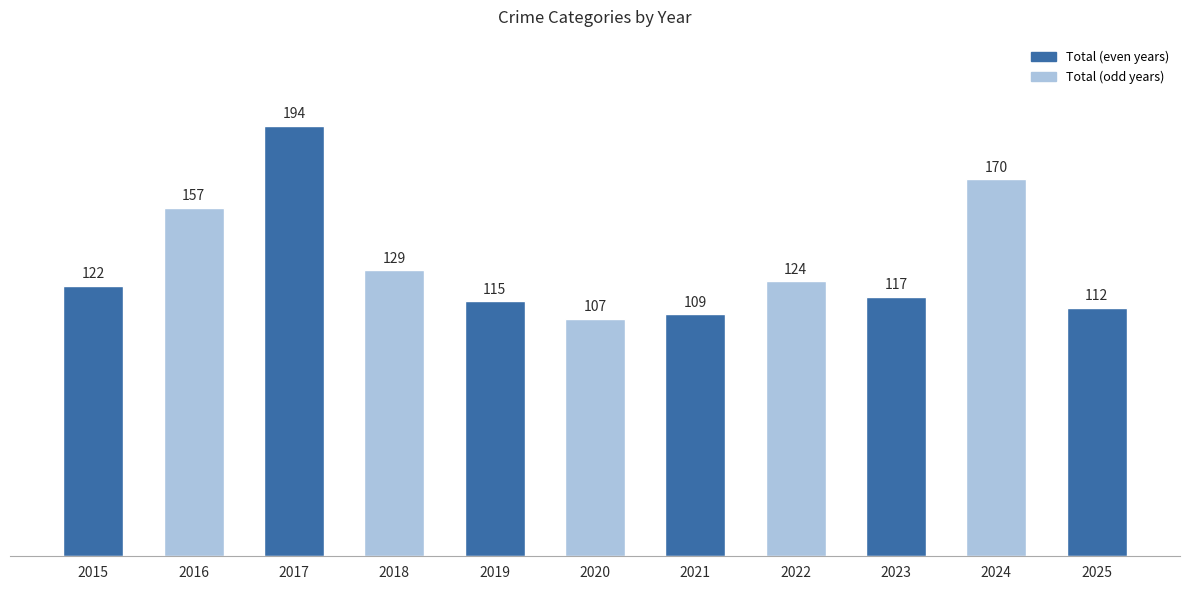

What is the difference between the maximum and minimum values?

87